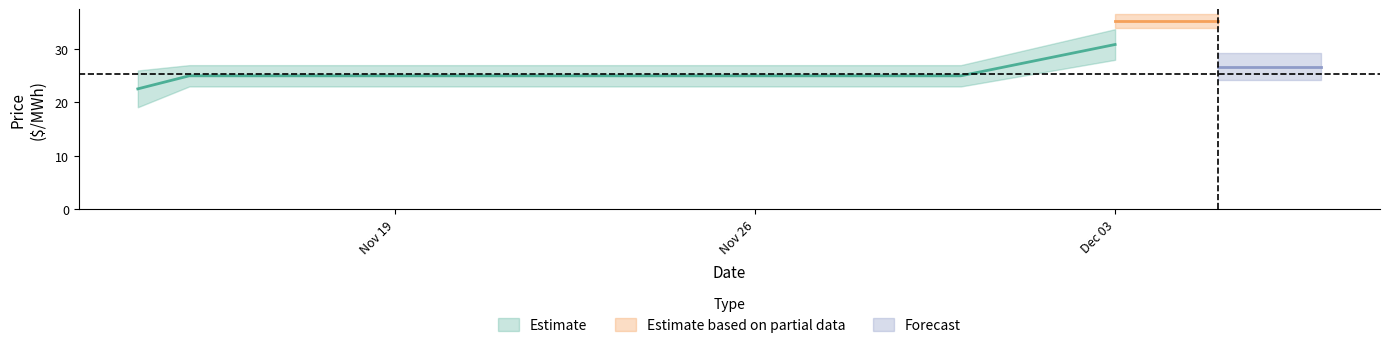

Which category has the lowest value across all series?

2001-11-14